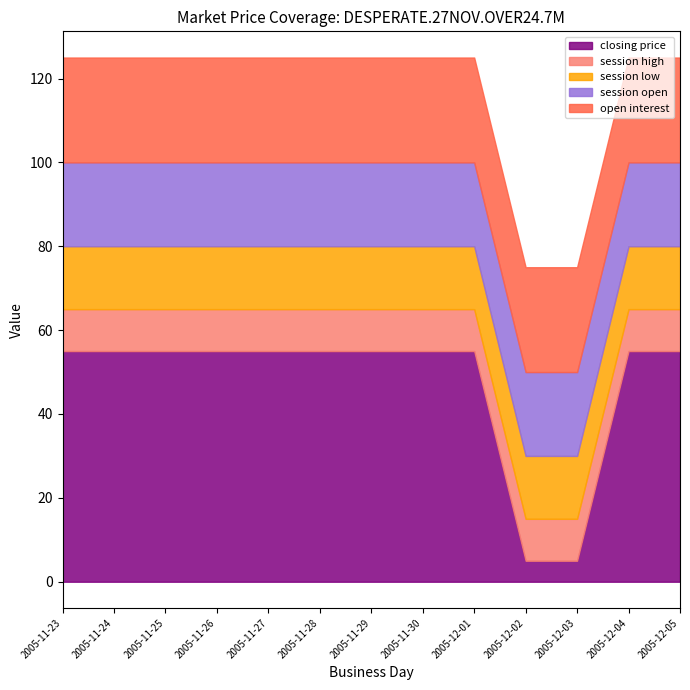

True or false: session high and open interest cross at least once.

False